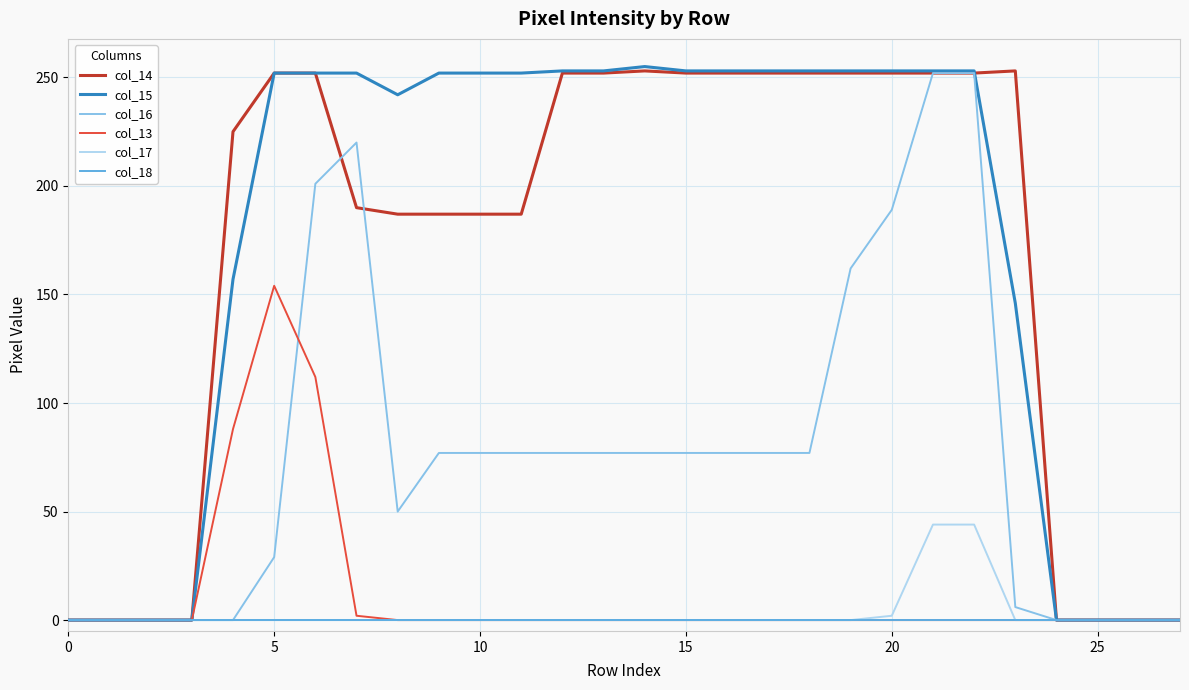

What is the maximum value for col_13?

154